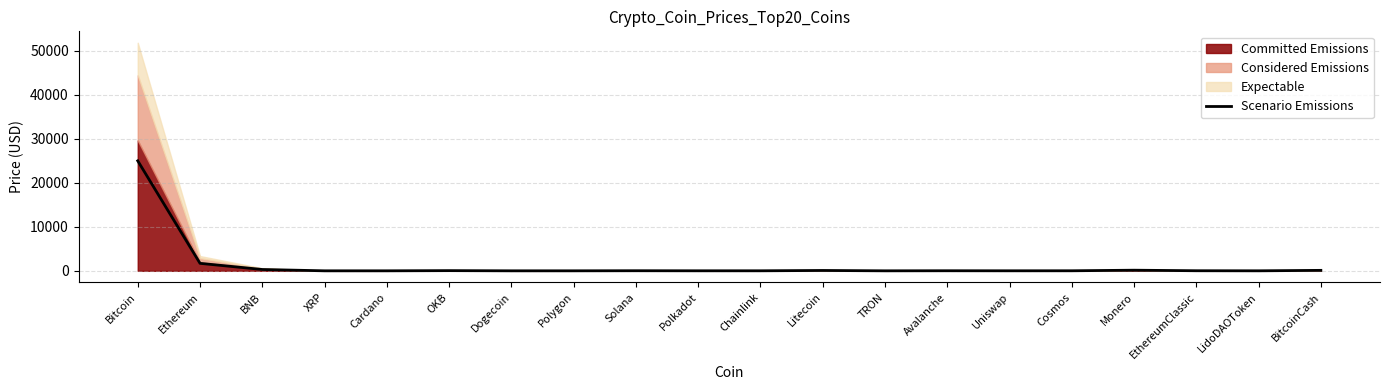

How many values are below 16?

10